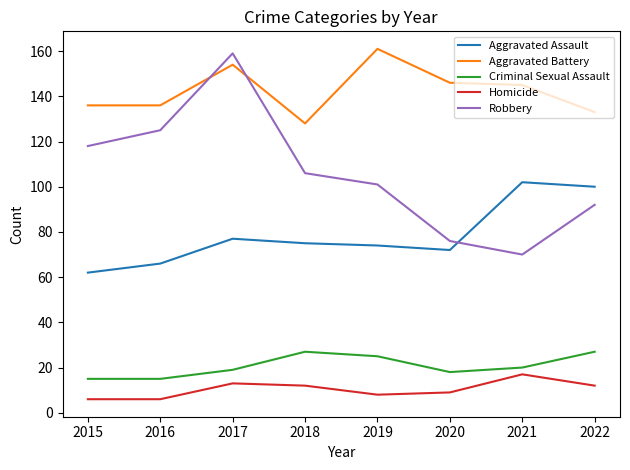

Where does the Homicide series first go above 12?

2017